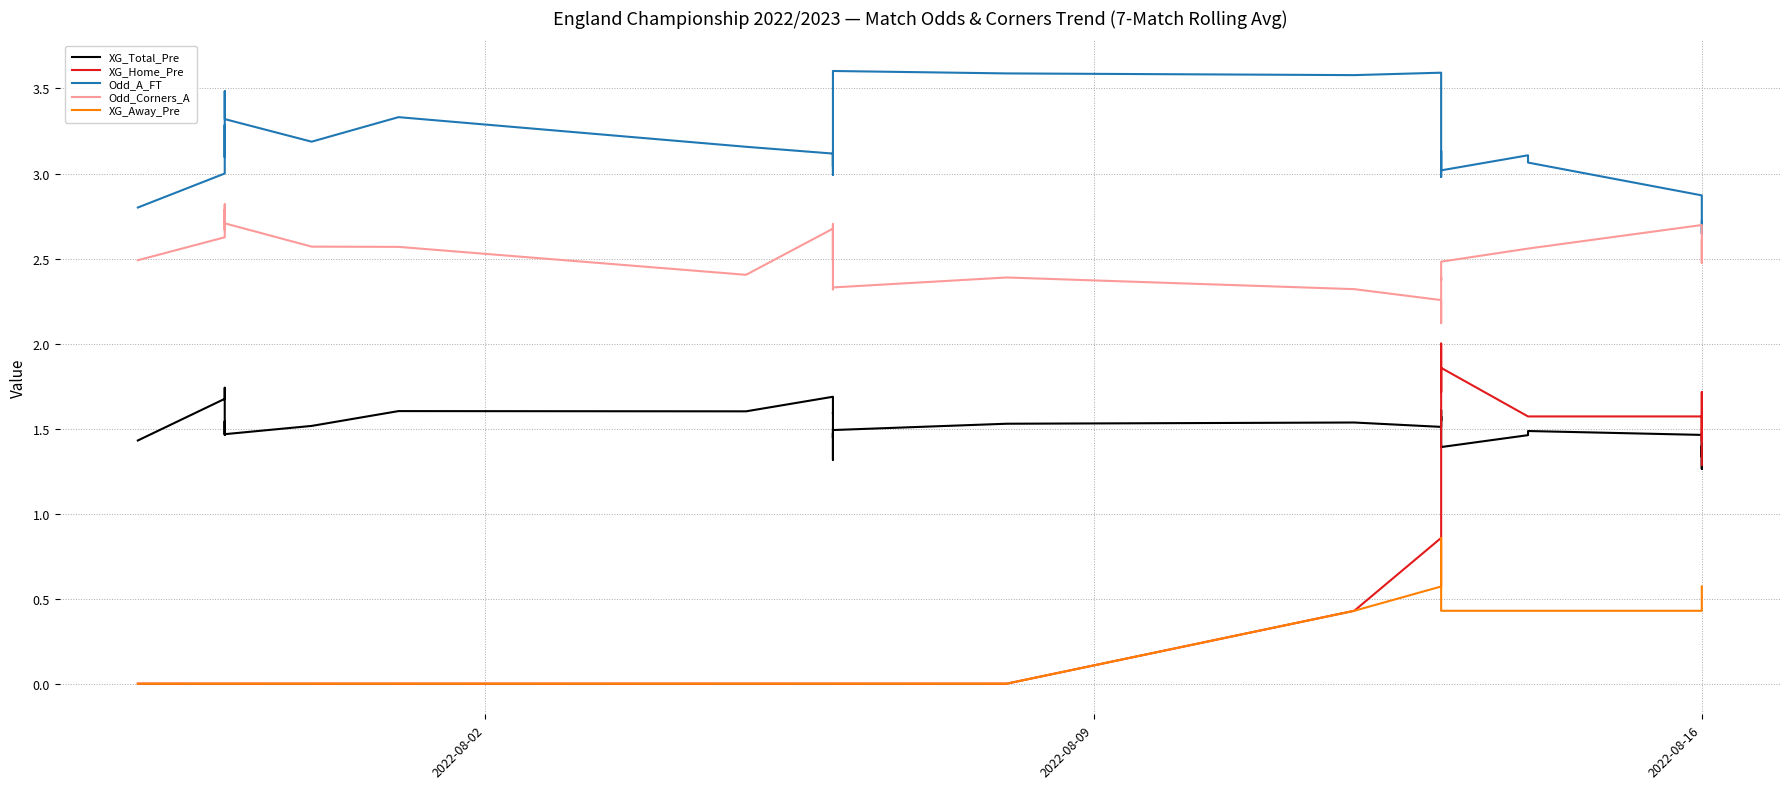

How many interior local peaks does the Odd_A_FT series have?

8